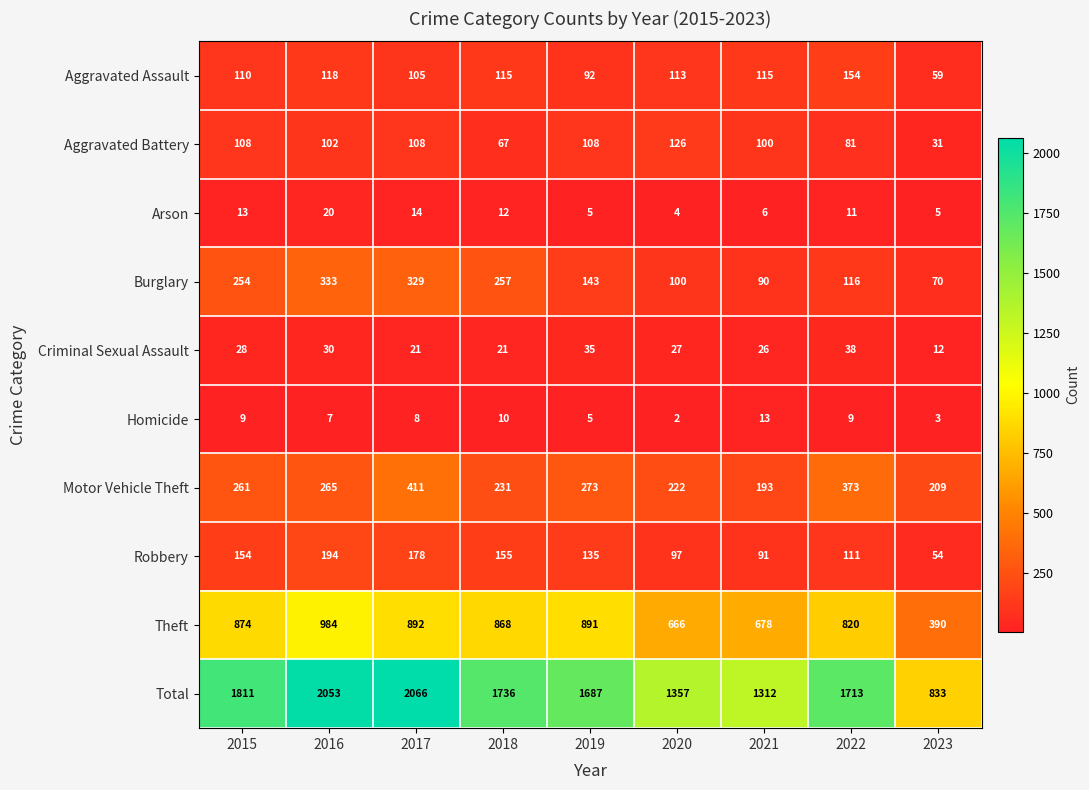

At 2020, list the series in order from largest to smallest.

Total, Theft, Motor Vehicle Theft, Aggravated Battery, Aggravated Assault, Burglary, Robbery, Criminal Sexual Assault, Arson, Homicide